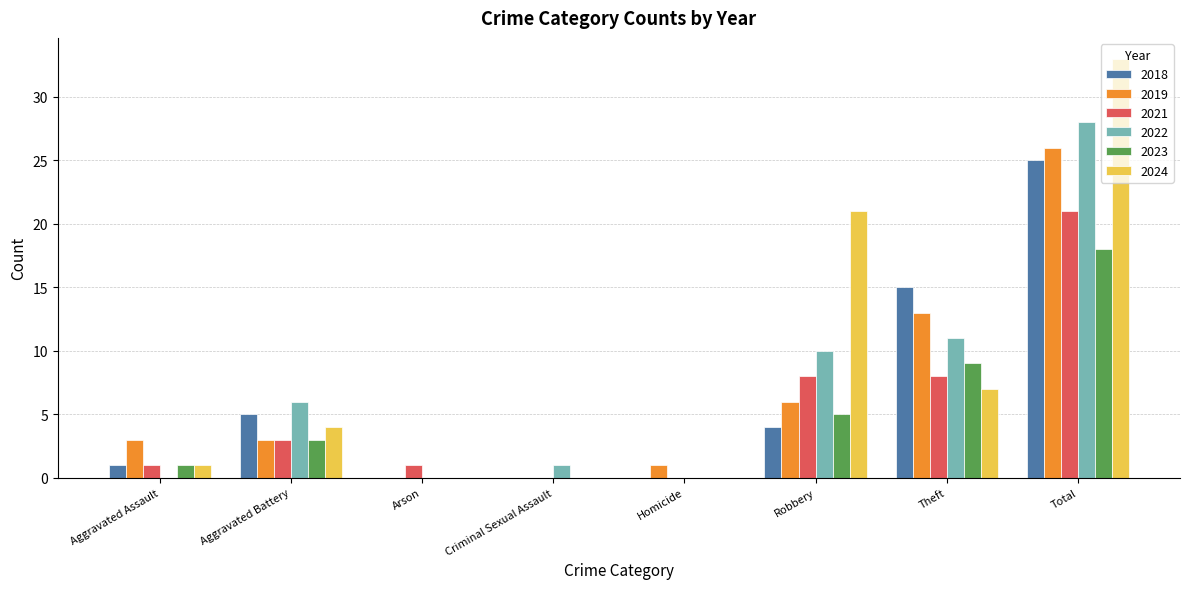

What is the sum of all 2023 values?

36